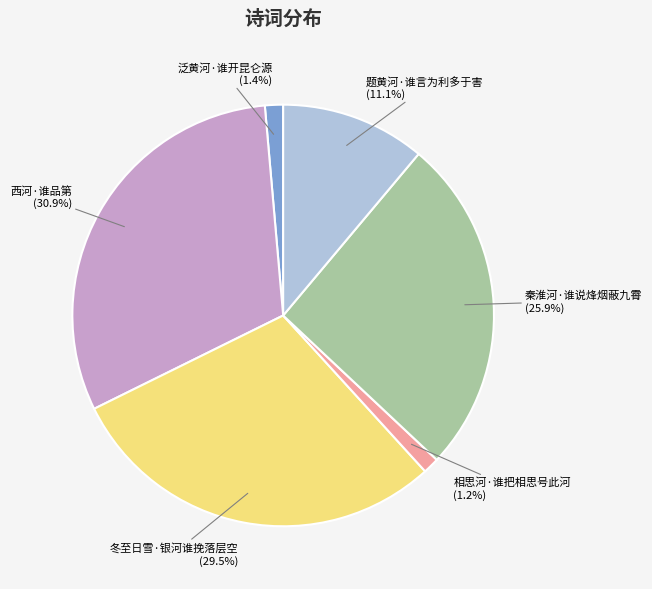

To the nearest percent, what is the average slice percentage?

17%